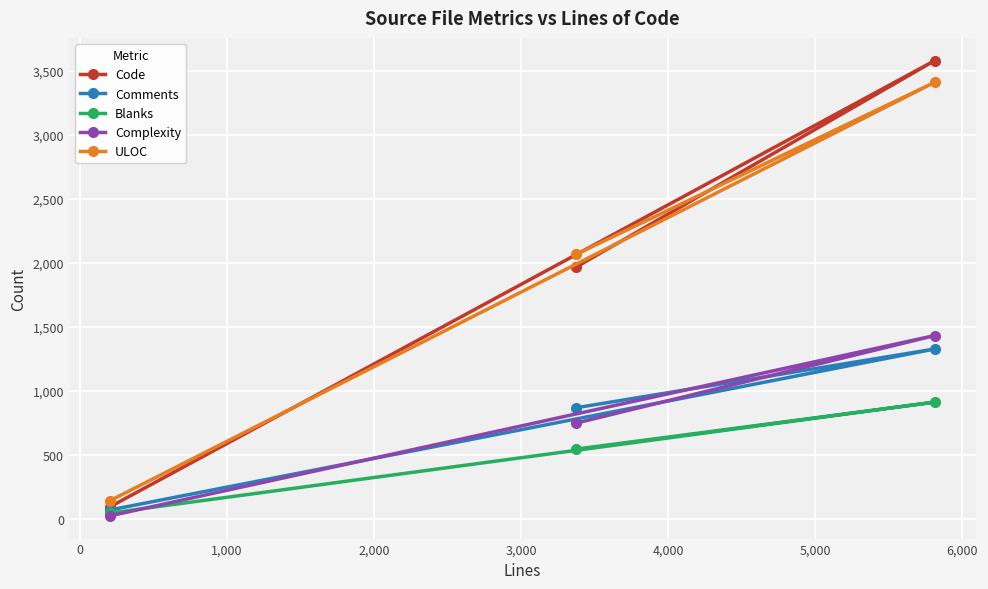

Which series has the widest spread of values?

Code